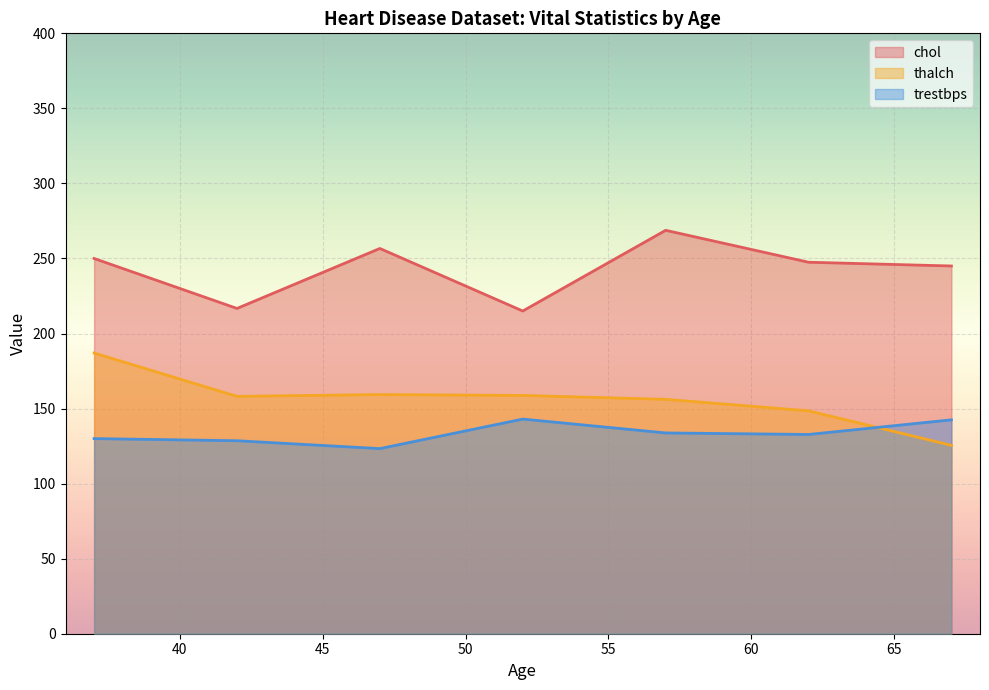

Is the value of trestbps at 61 greater than the value of thalch at 57?

No